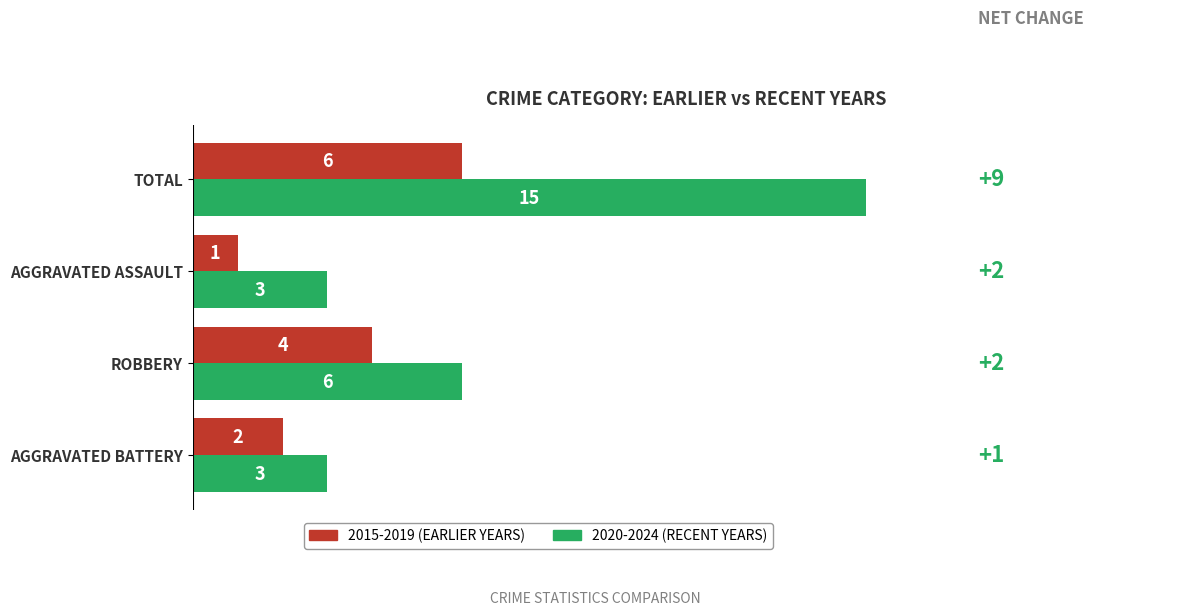

At which category is the sum across all series the highest?

TOTAL